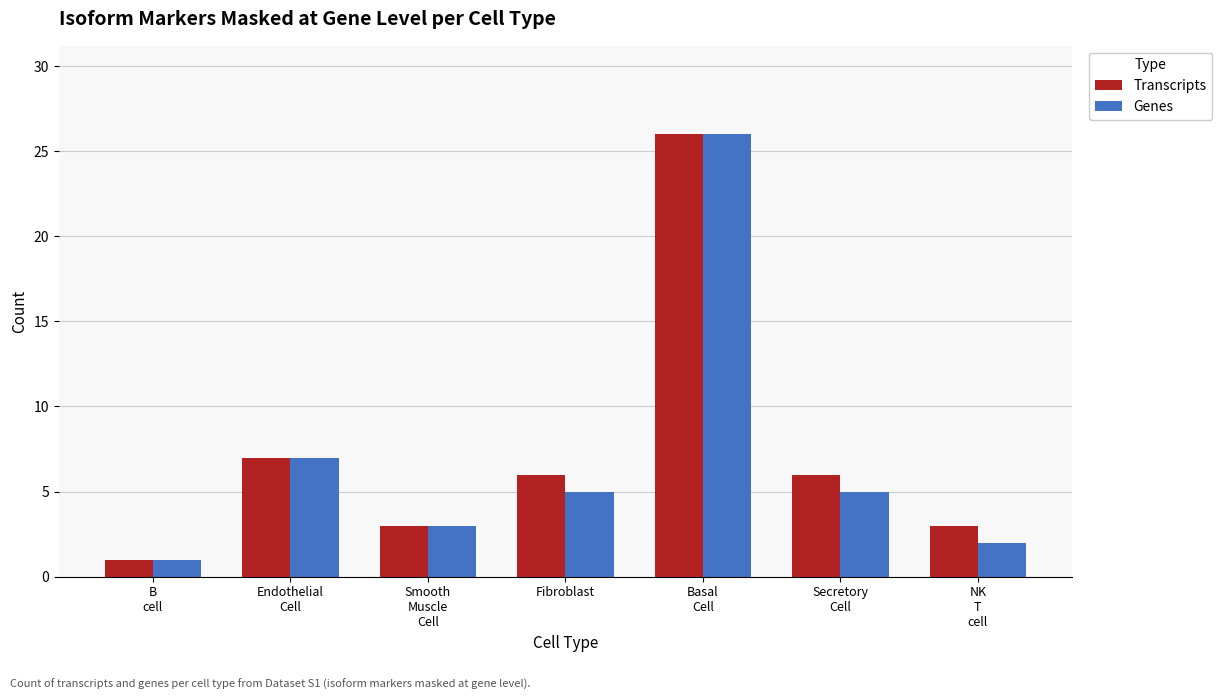

At which category does the chart reach its minimum across all series?

B
cell